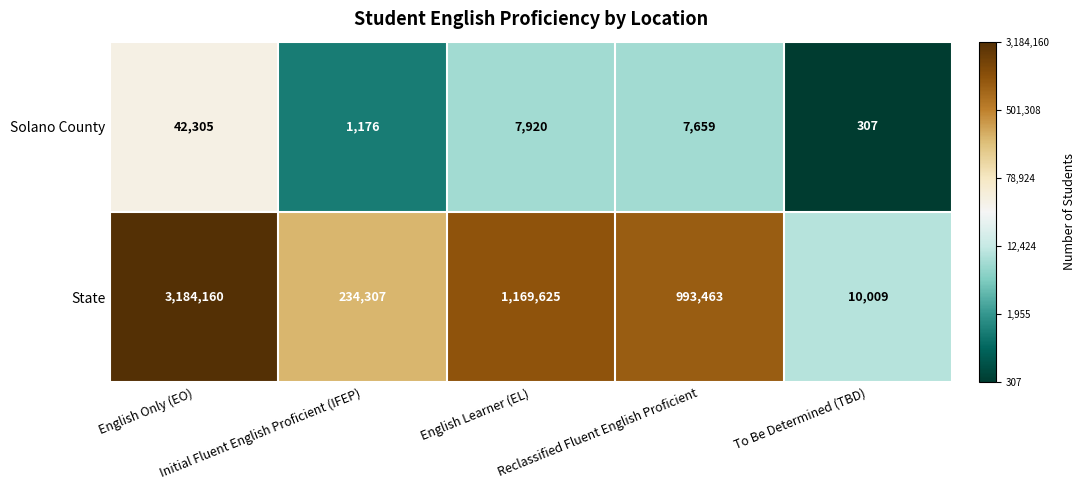

At To Be Determined (TBD), list the series in order from largest to smallest.

State, Solano County